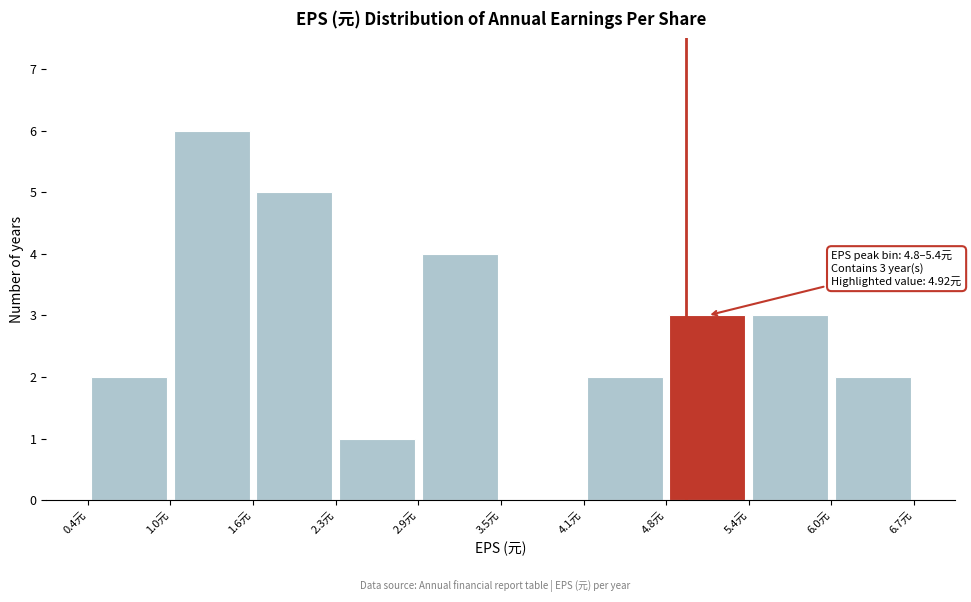

Over which range of the x-axis is the bar tallest?

1.0 to 1.6